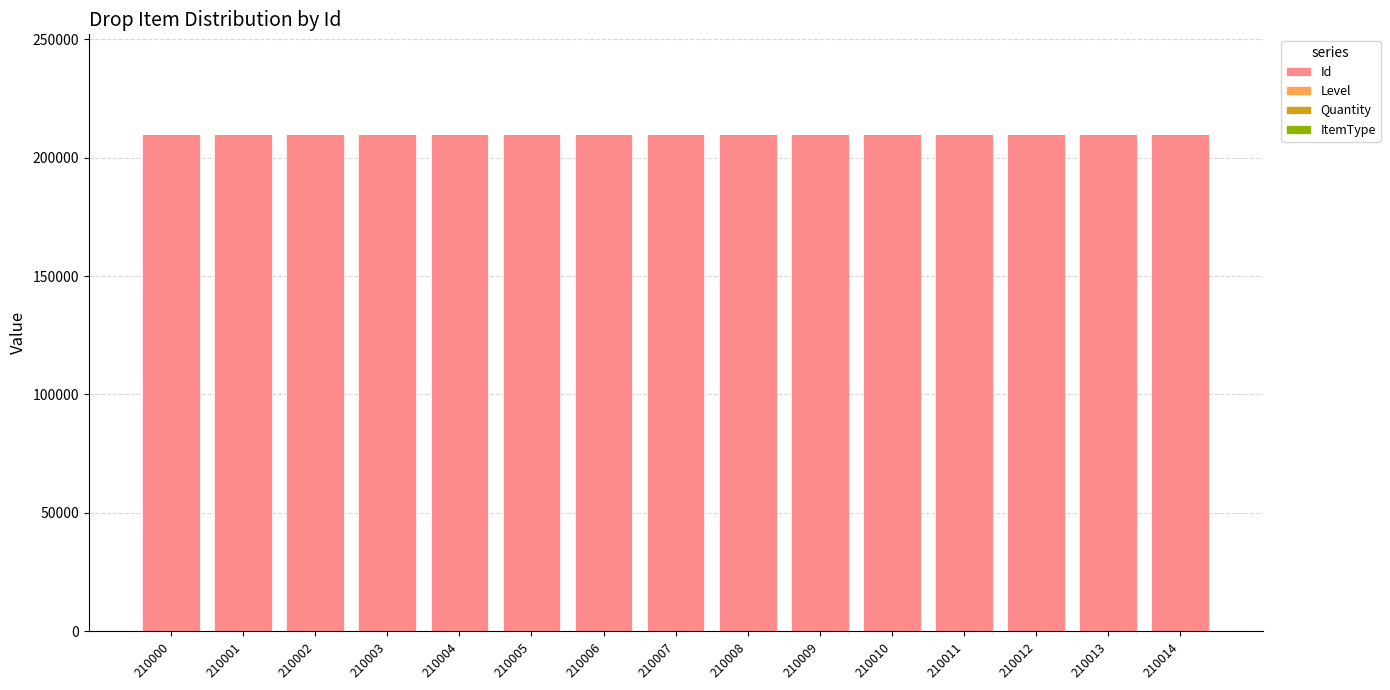

Is it true that Id equals 210011 at 210011?

True